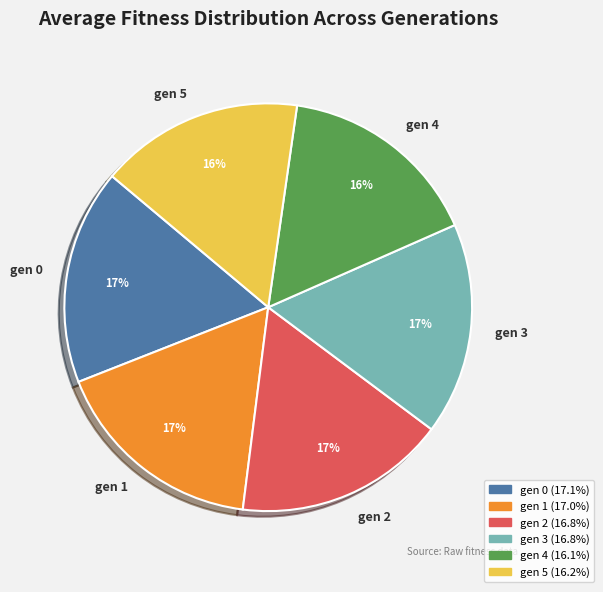

Does gen 5 represent more than half of the total?

No